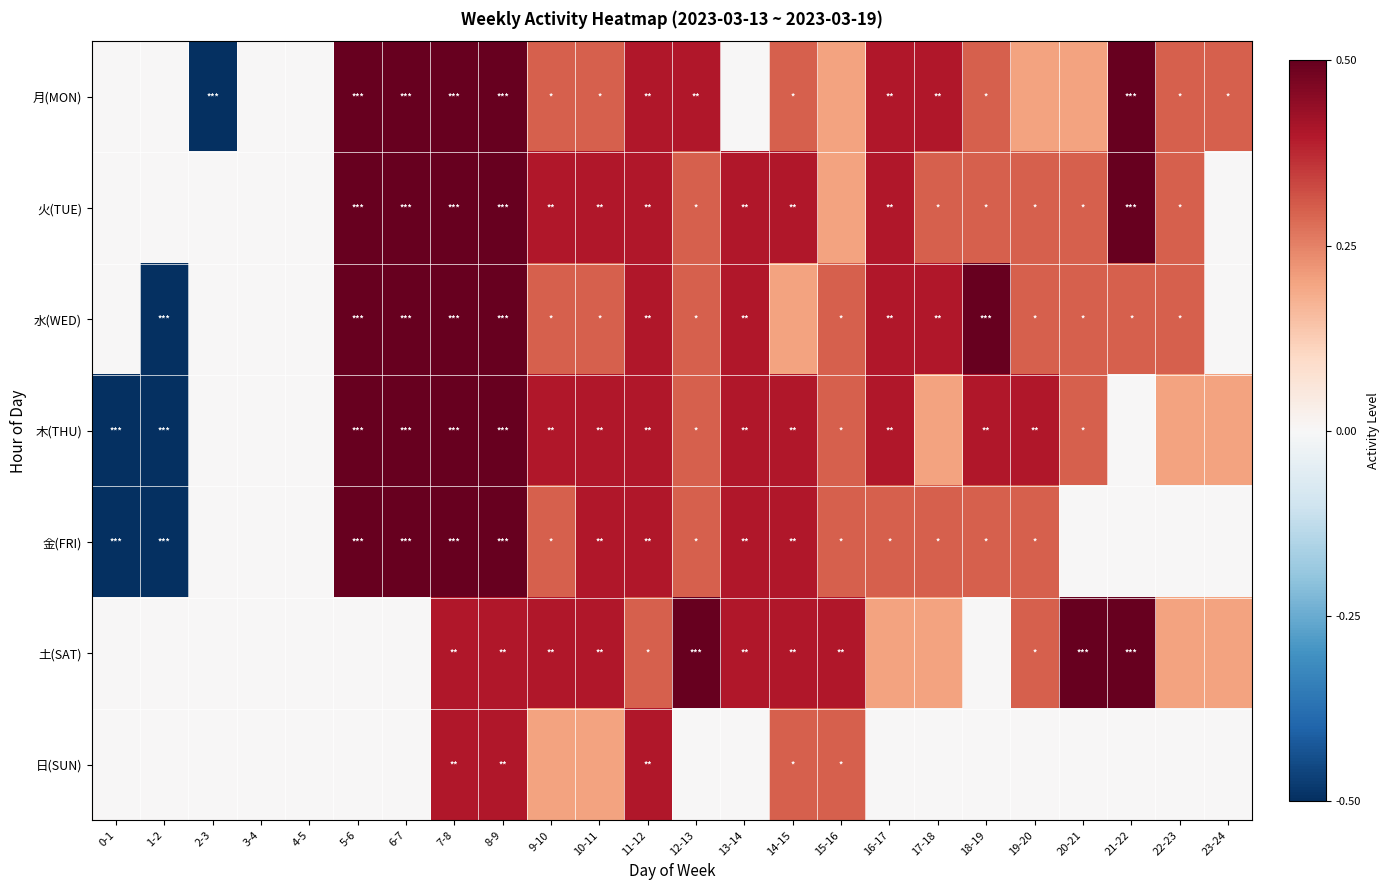

At which category is the sum across all series the highest?

7-8